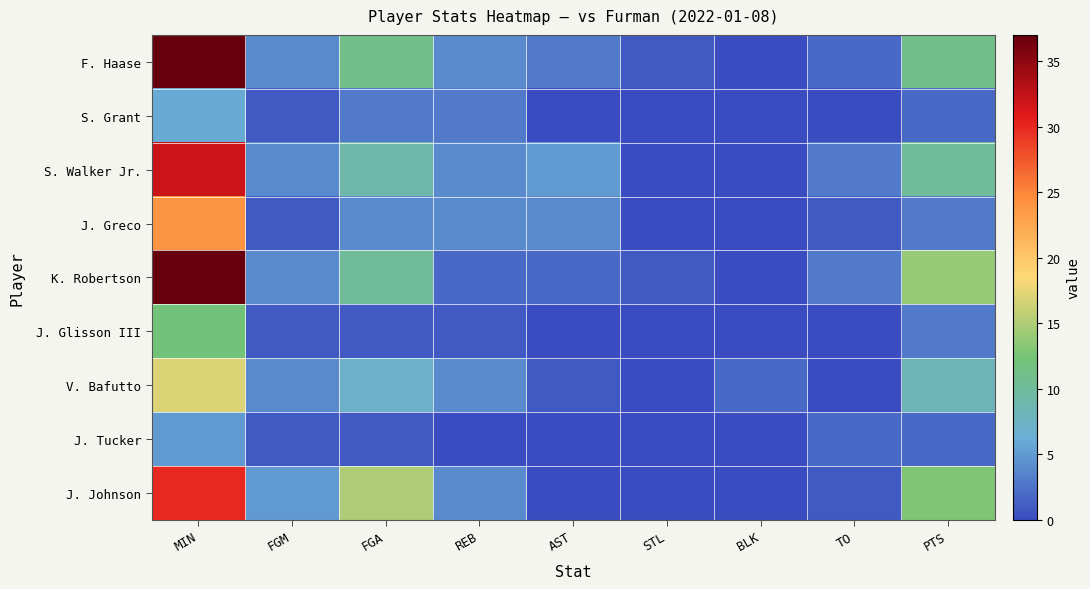

List the series in order of their peak value, highest first.

F. Haase, K. Robertson, S. Walker Jr., J. Johnson, J. Greco, V. Bafutto, J. Glisson III, S. Grant, J. Tucker